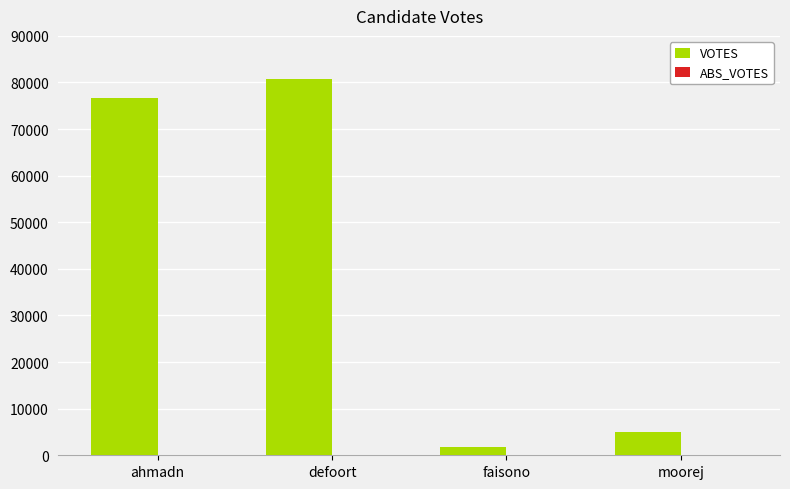

What is the minimum value shown in the chart?

1853